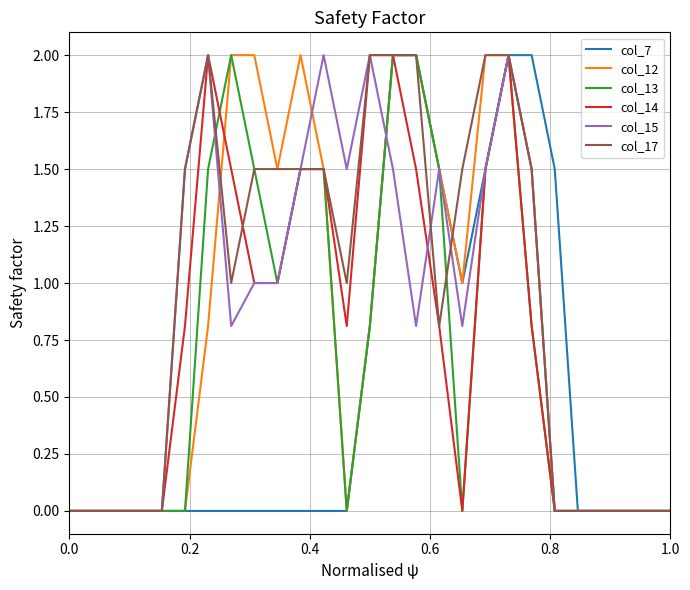

What is the highest value of the col_15 series?

2.0